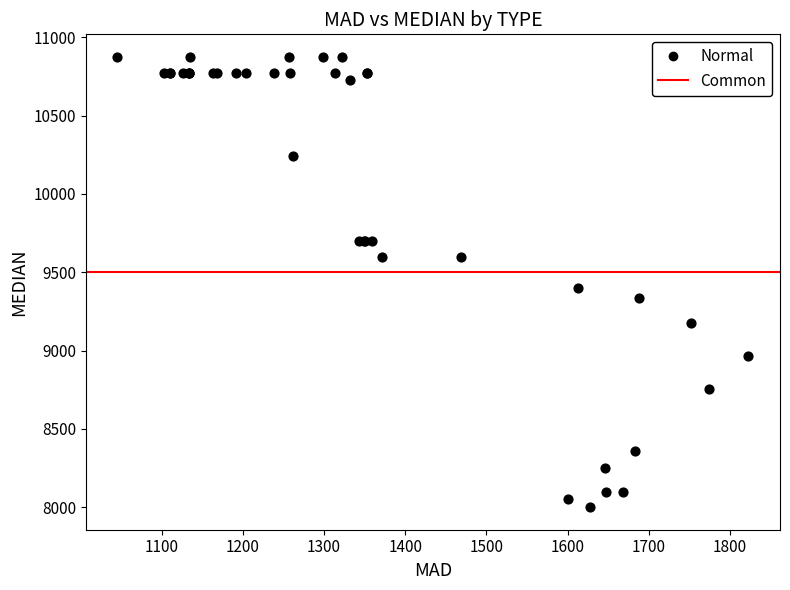

What Y value in the scatter plot is closest to 9437?

9400.0